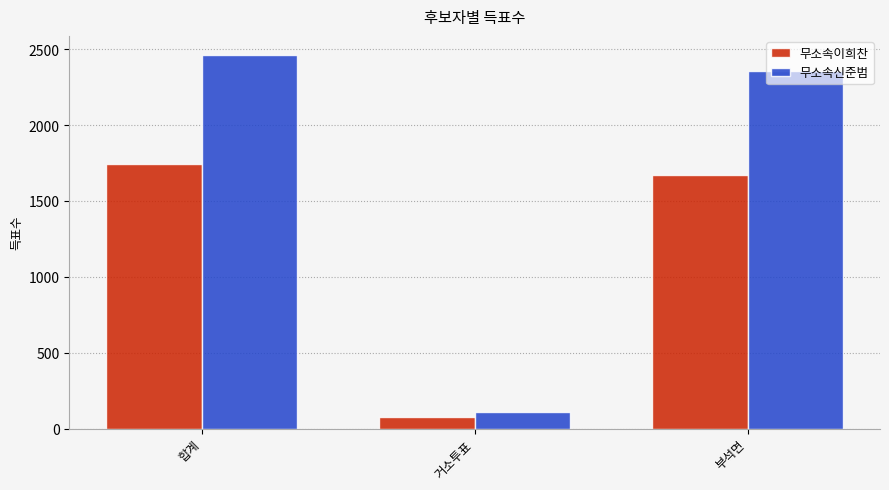

At which label does 무소속이희찬 reach its peak?

합계